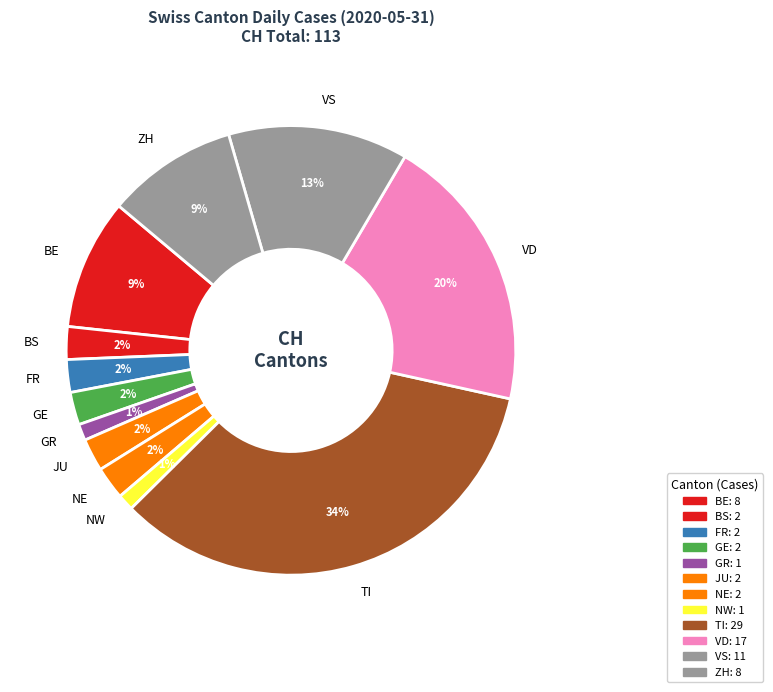

What is the largest slice in the pie chart?

TI